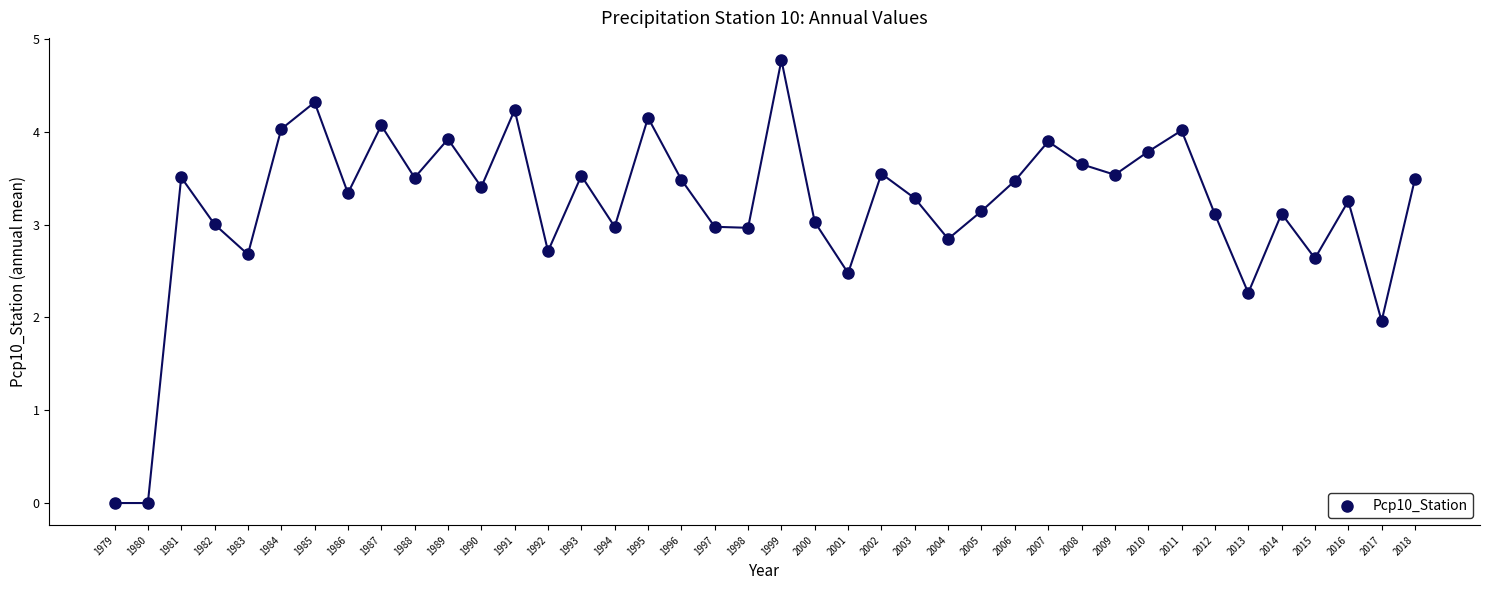

What is the range of Y values (max minus min)?

4.8